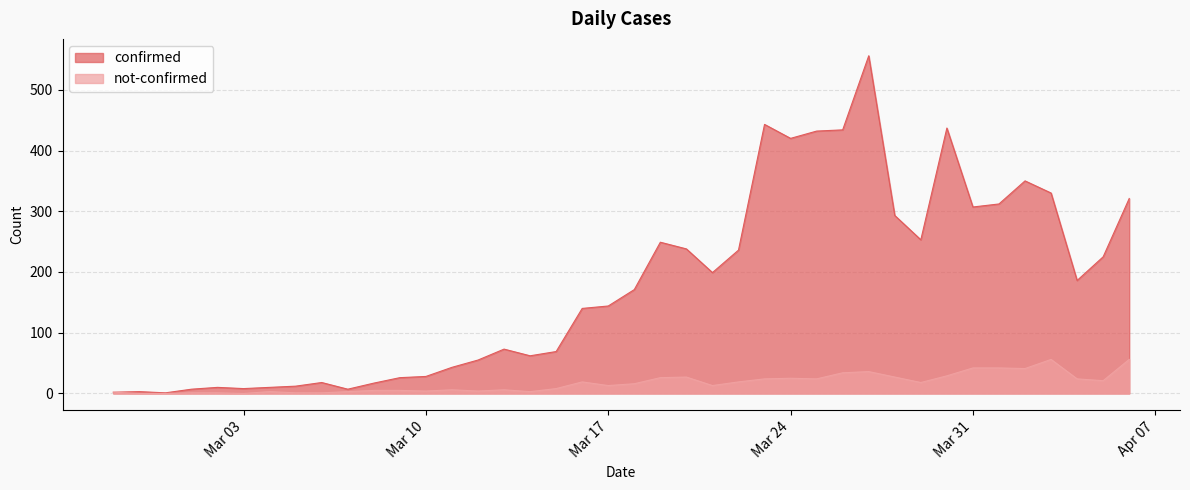

What is the label of the 5th point from the right?

2020-04-02